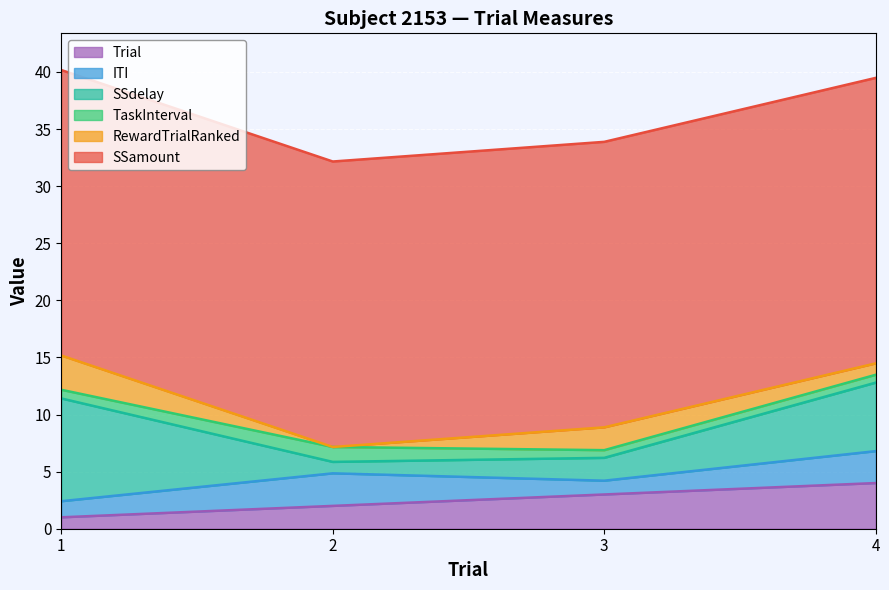

List the series in order of their peak value, lowest first.

TaskInterval, ITI, RewardTrialRanked, Trial, SSdelay, SSamount